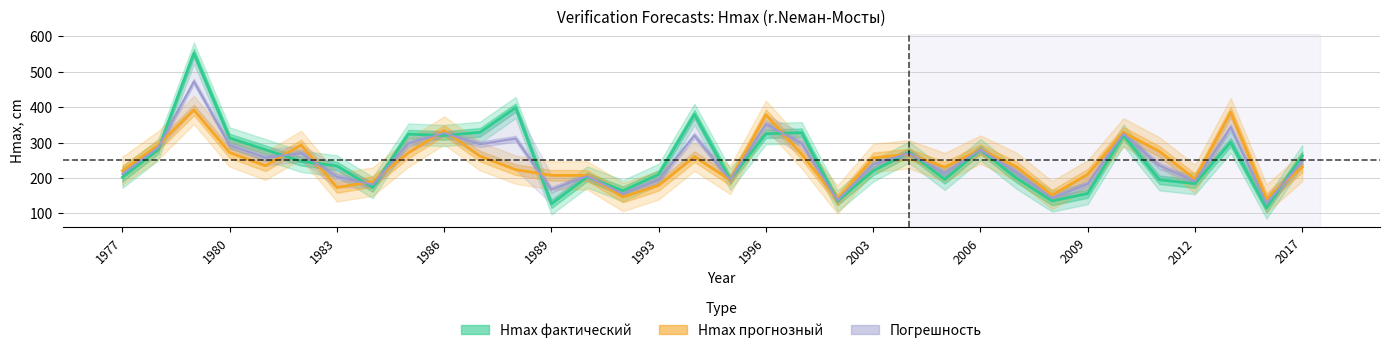

Which series has the largest range (max minus min)?

Hmax фактический